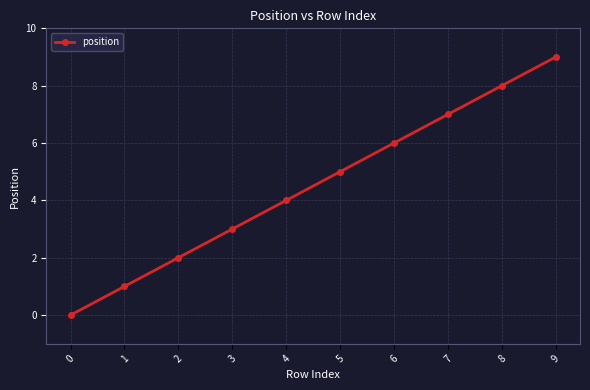

What is the ratio of the value at 9 to the value at 1?

9.0